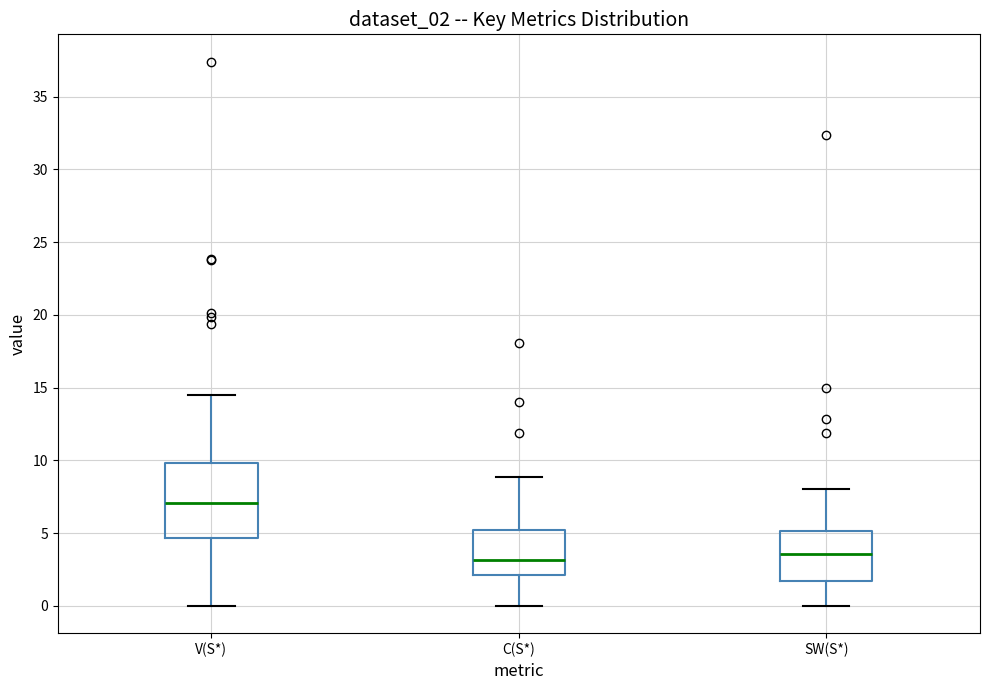

Reading left to right, transcribe this box plot: for each box, give where its median line is, the range the box spans, and where its two whiskers end, as read against the y-axis. The values are not printed on the chart, so give them approximately, as read against the axis.

V(S*): median 7.0, box 4.5 to 10.0, whiskers 0.0 to 14.5
C(S*): median 3.0, box 2.0 to 5.0, whiskers 0.0 to 9.0
SW(S*): median 3.5, box 1.5 to 5.0, whiskers 0.0 to 8.0